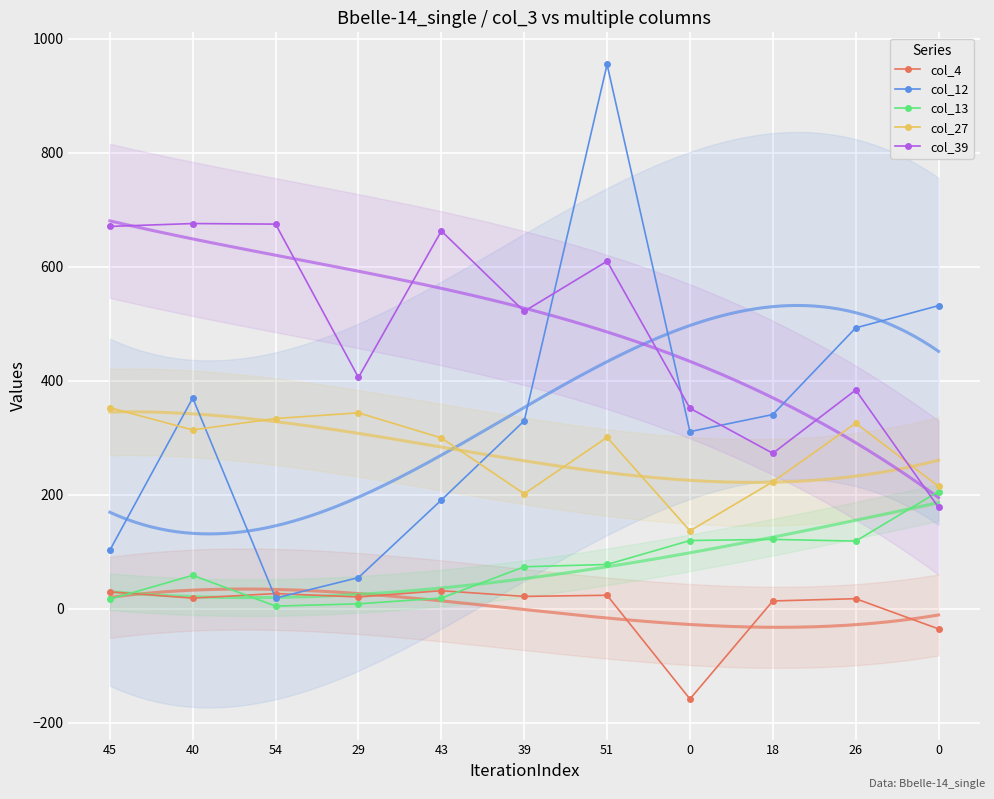

Rank the series by their maximum value, from lowest to highest.

col_4, col_13, col_27, col_39, col_12